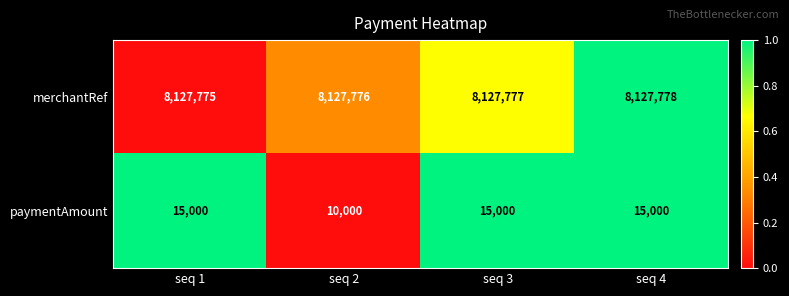

List the series in order of their overall mean, lowest first.

paymentAmount, merchantRef